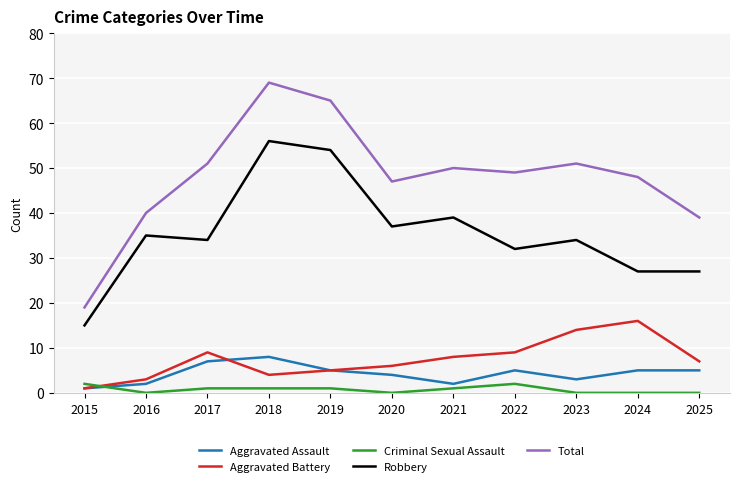

What is the sum of the Aggravated Assault values at 2017 and 2018?

15